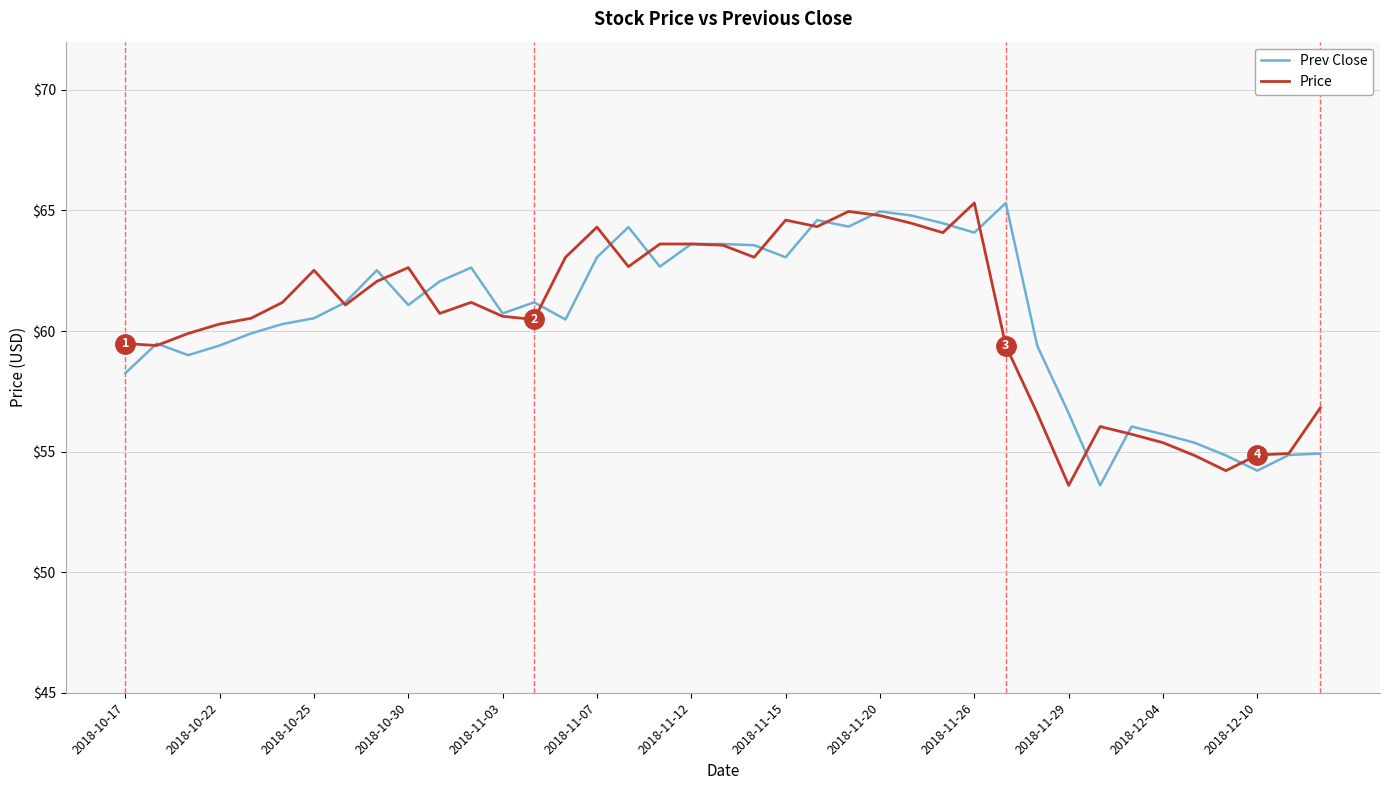

True or false: Price has more than 0 points higher than both neighbors.

True